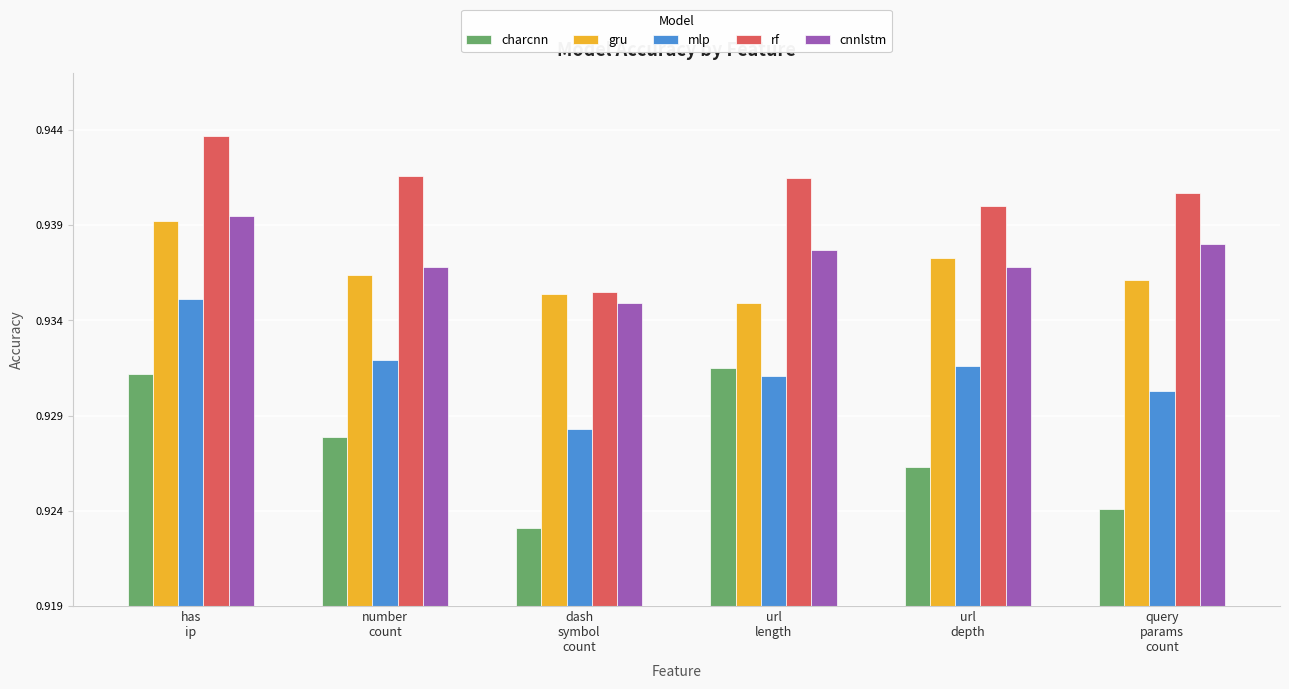

At how many categories does at least one series exceed 0?

6